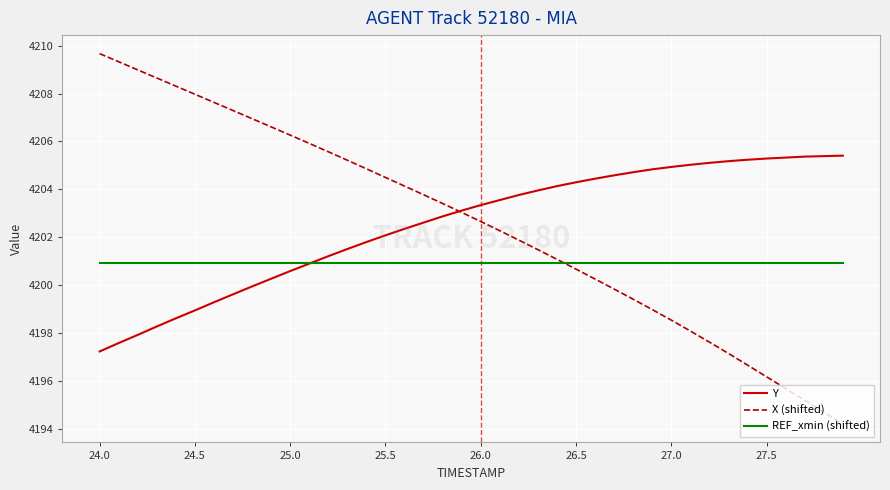

Which series has the widest spread of values?

X (shifted)